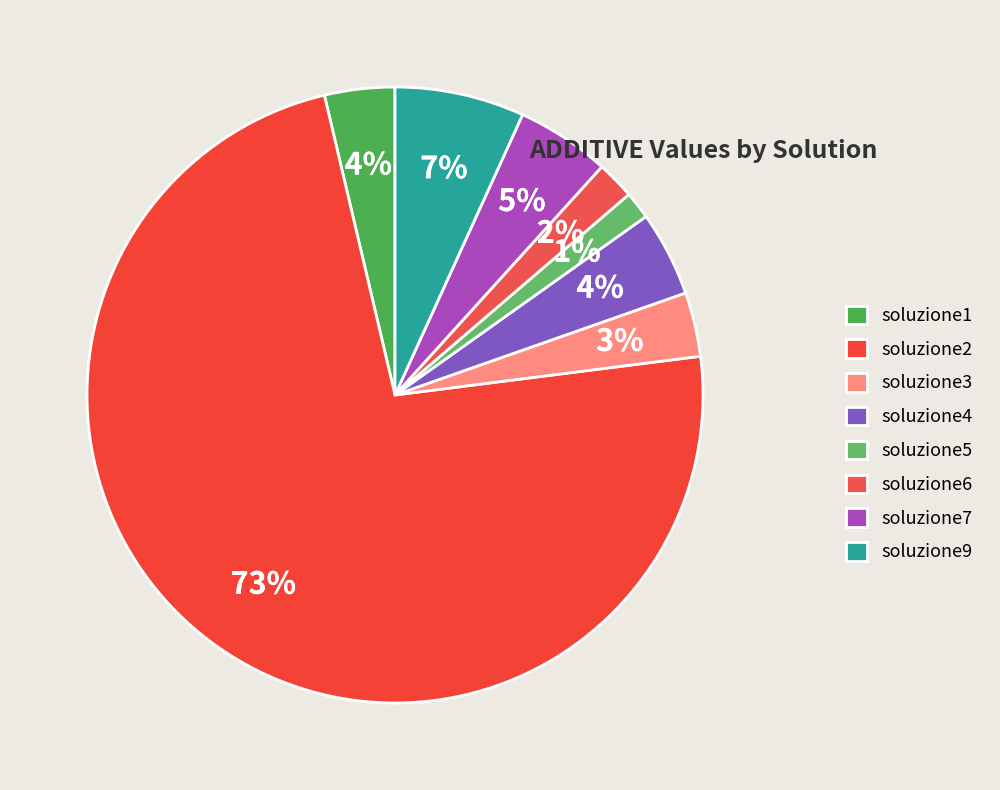

Which category accounts for the majority?

soluzione2